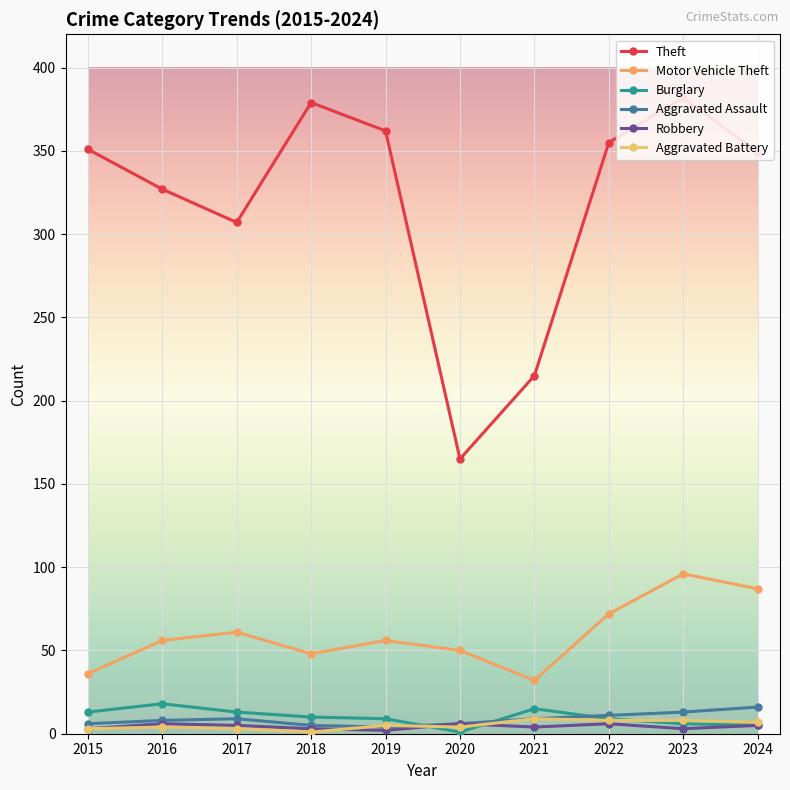

Is this an area chart (filled region under the line)?

No